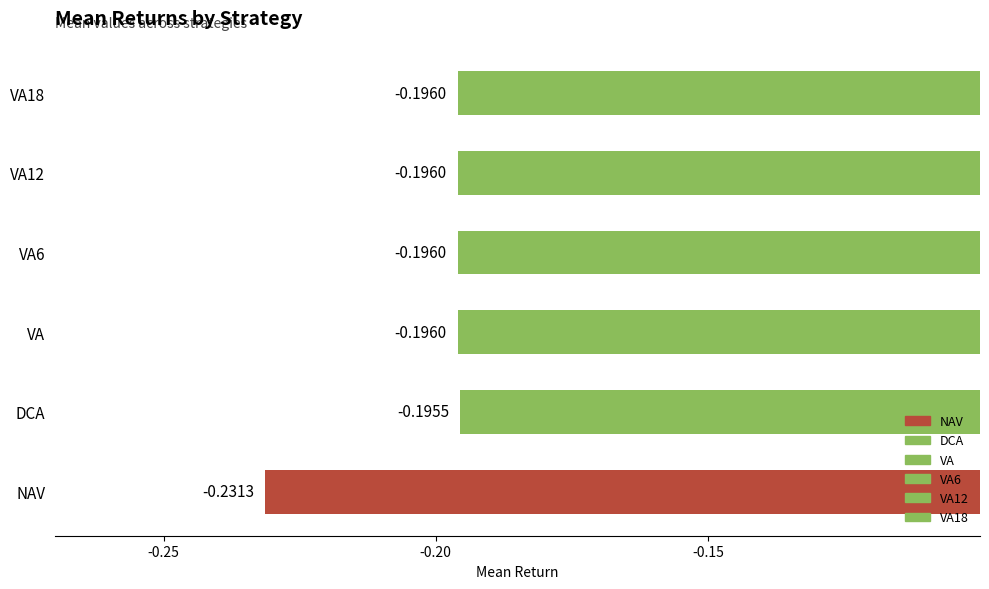

Are the bars grouped side by side (vs. stacked)?

No